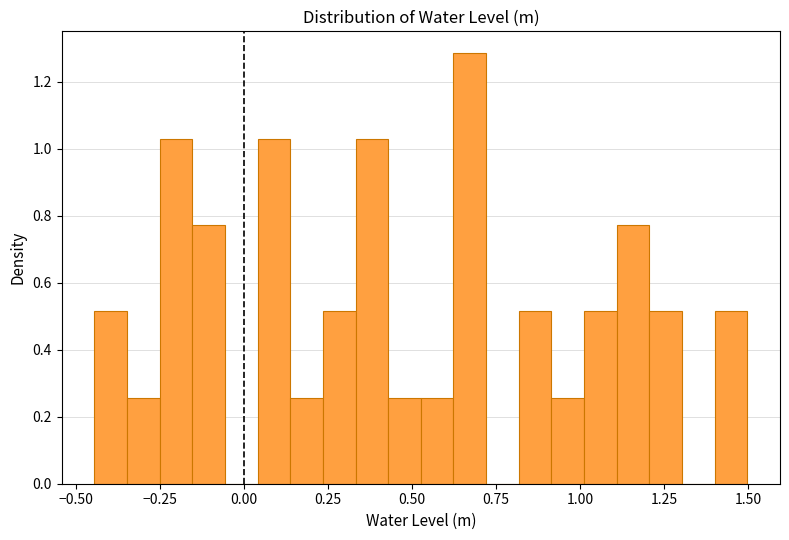

Read against the x-axis, roughly where is the centre of the tallest bar?

0.65